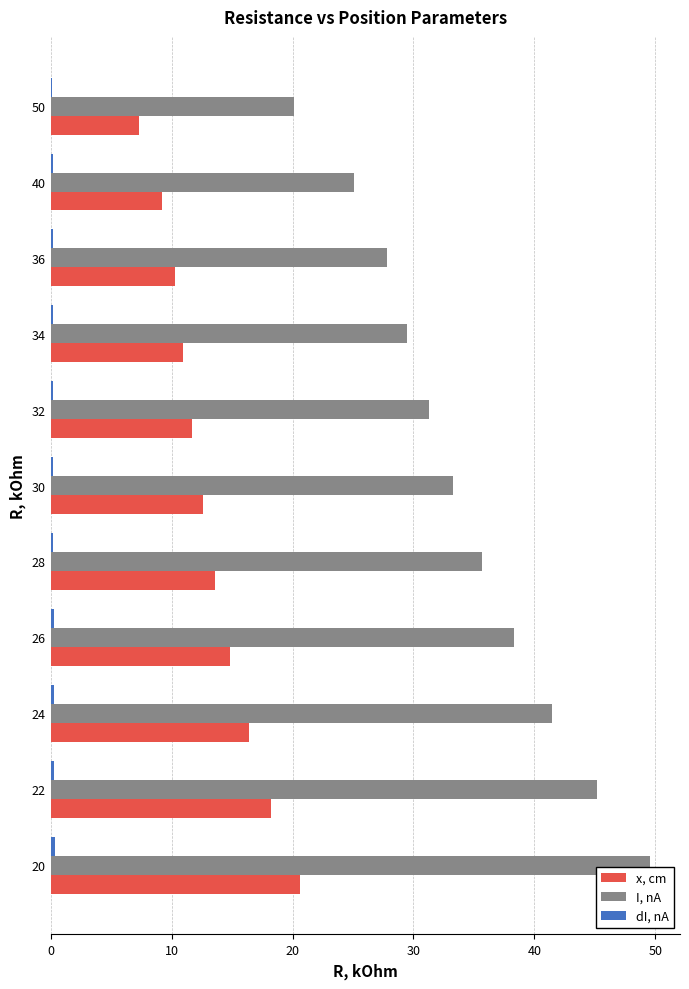

At which label does x, cm reach its peak?

20